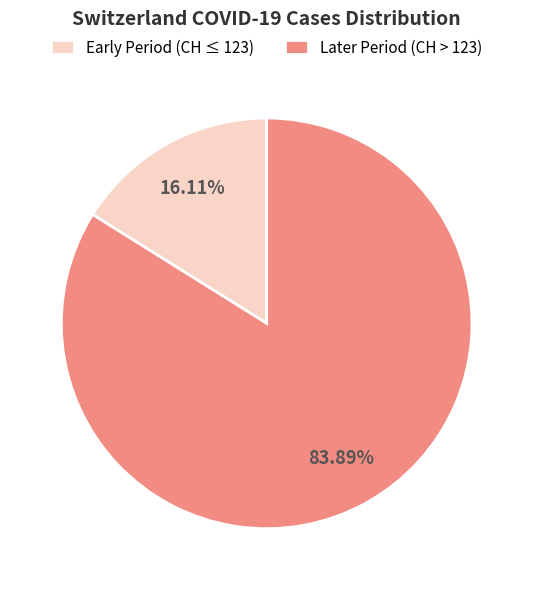

Which category has the biggest portion of the pie?

Later Period (CH > 123)